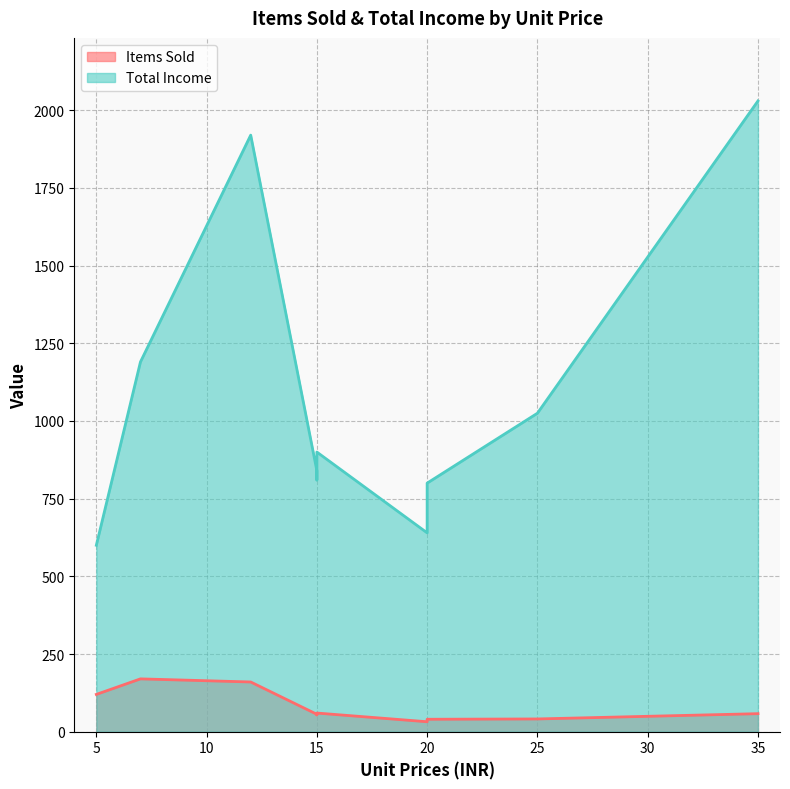

True or false: Items Sold and Total Income cross at least once.

False